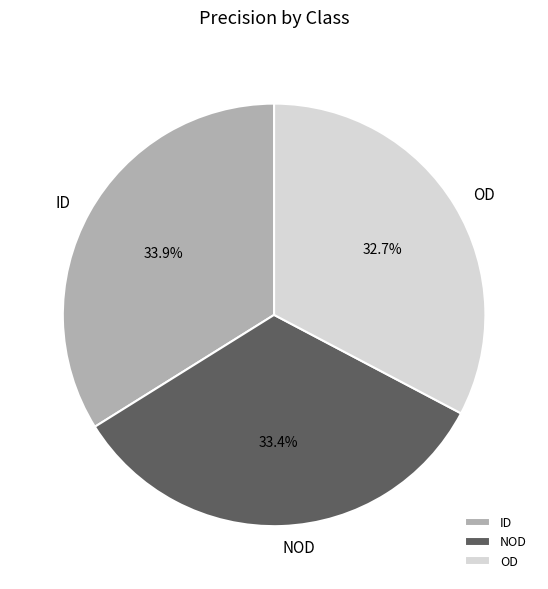

What is the smallest slice in the pie chart?

OD